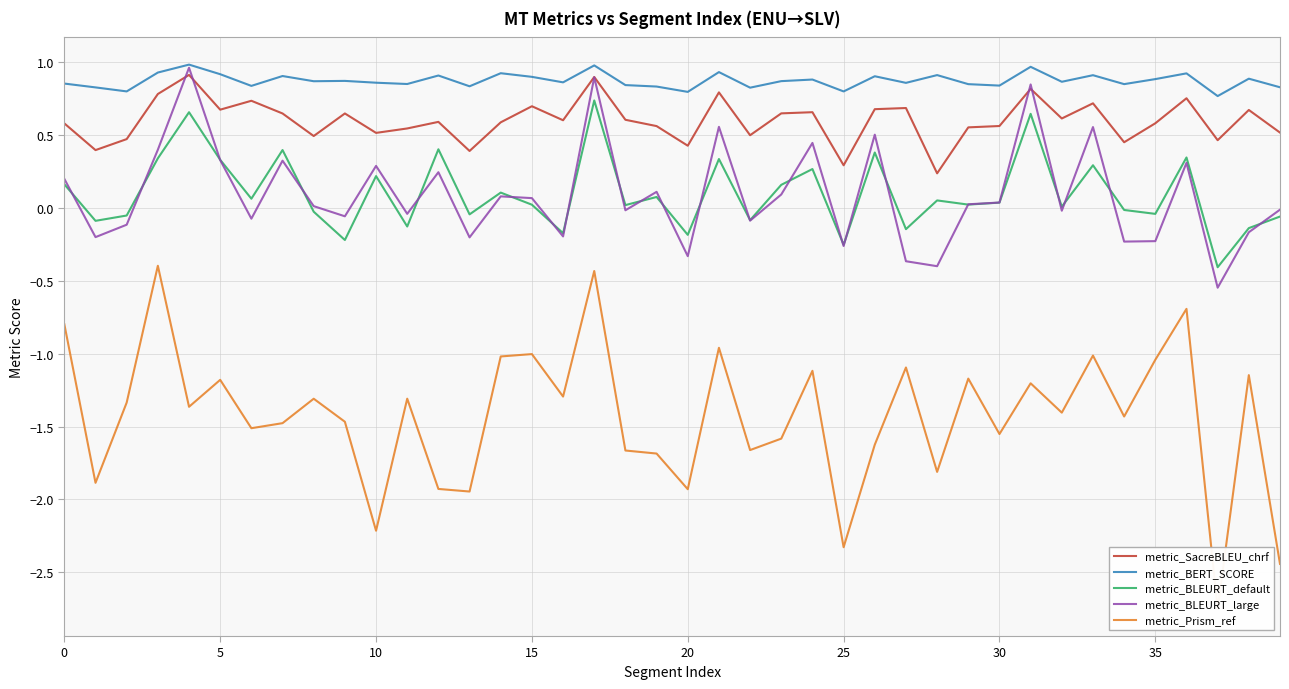

The value of metric_Prism_ref at 25 is -0.7. True or false?

False